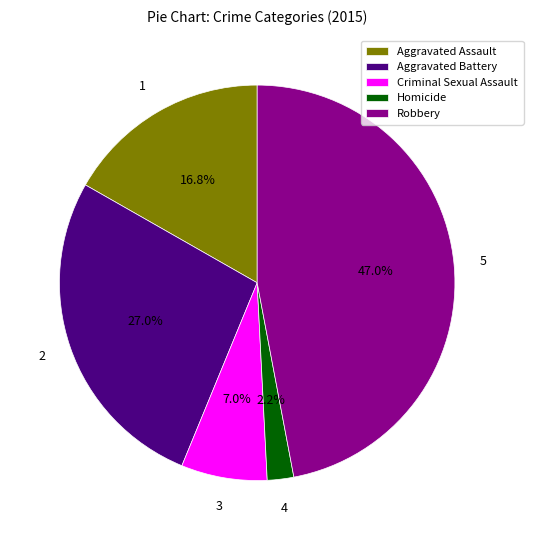

What is the largest slice in the pie chart?

Robbery